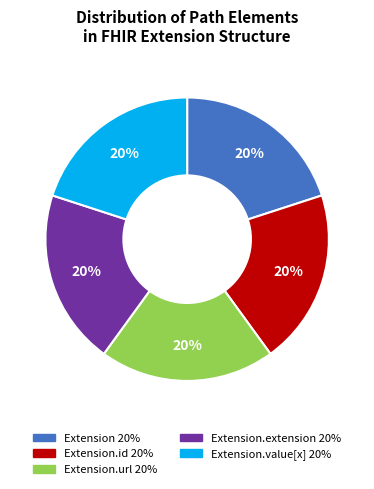

Is there a majority slice in this chart?

No